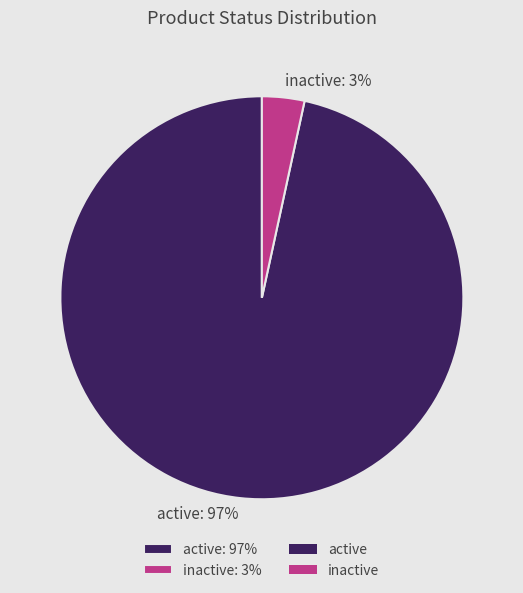

Is active the majority of the pie?

Yes